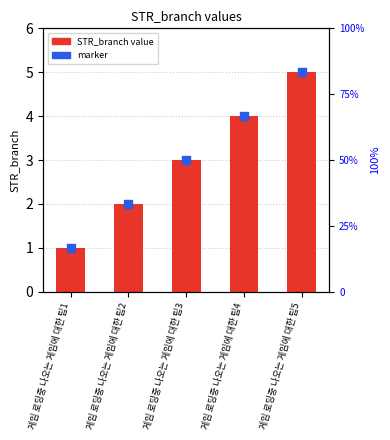

At how many categories does at least one series exceed 2?

3